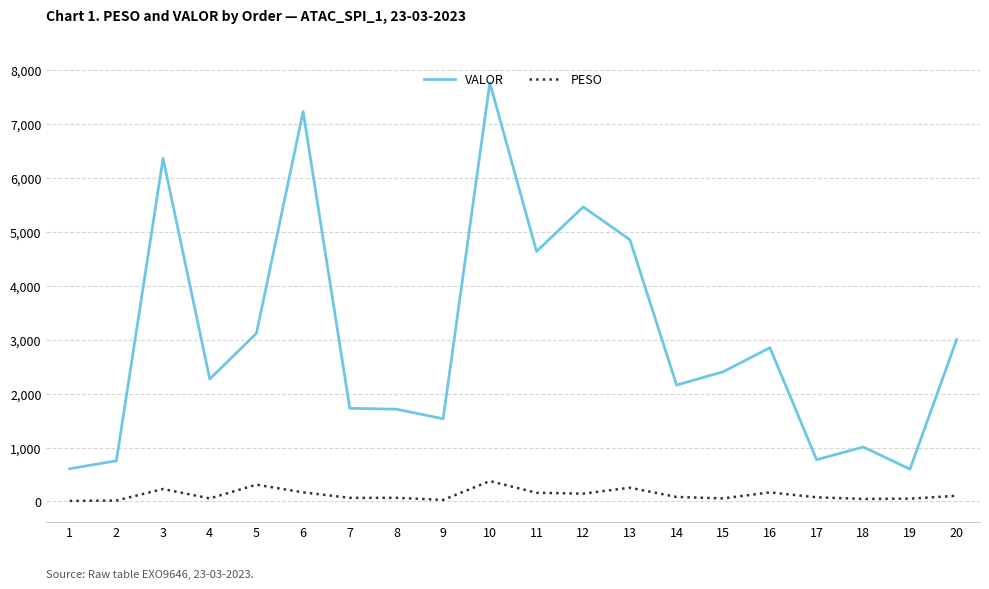

The value of VALOR at 15 is 3330.6. True or false?

False